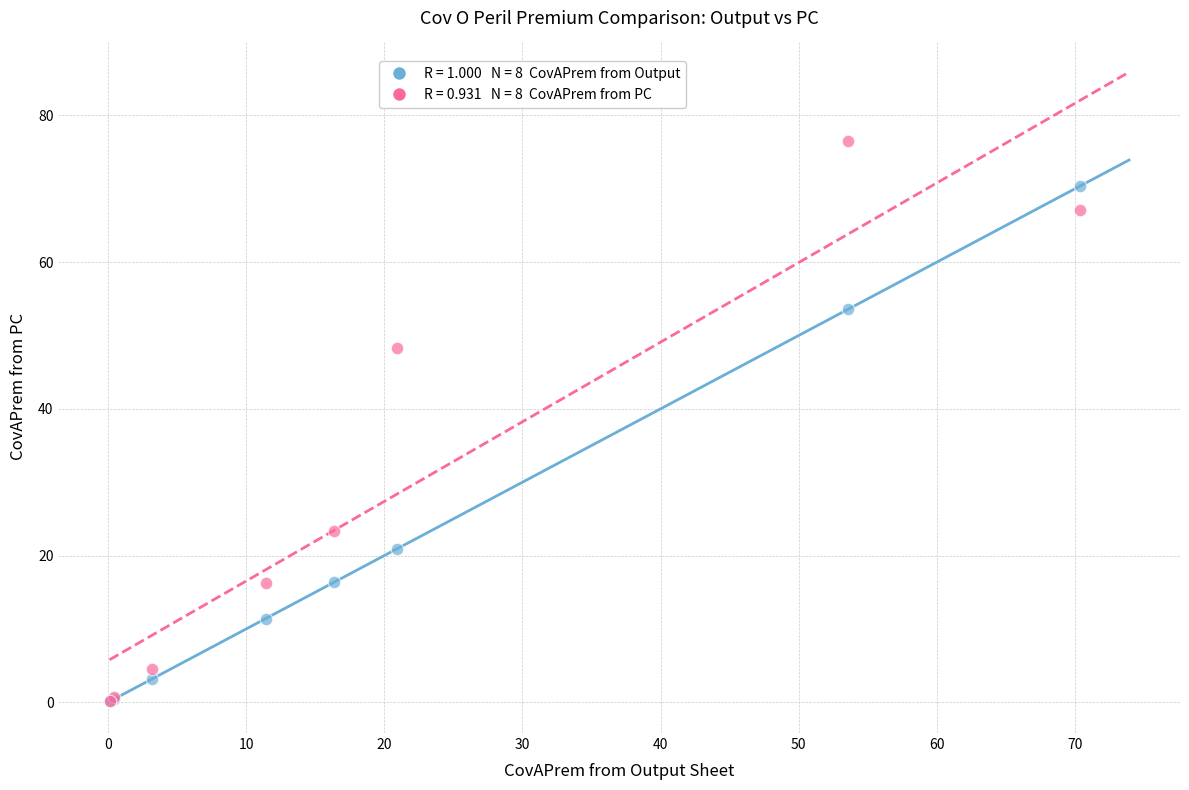

Across all series, what Y value is closest to 38?

48.3